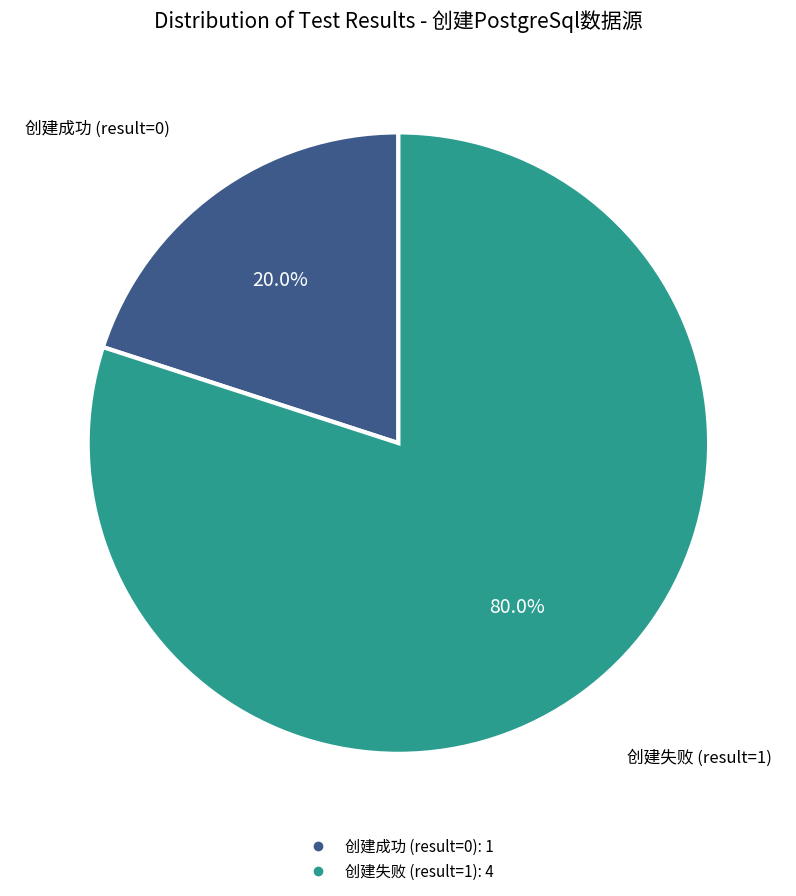

Is there any slice that represents more than half of the pie?

Yes